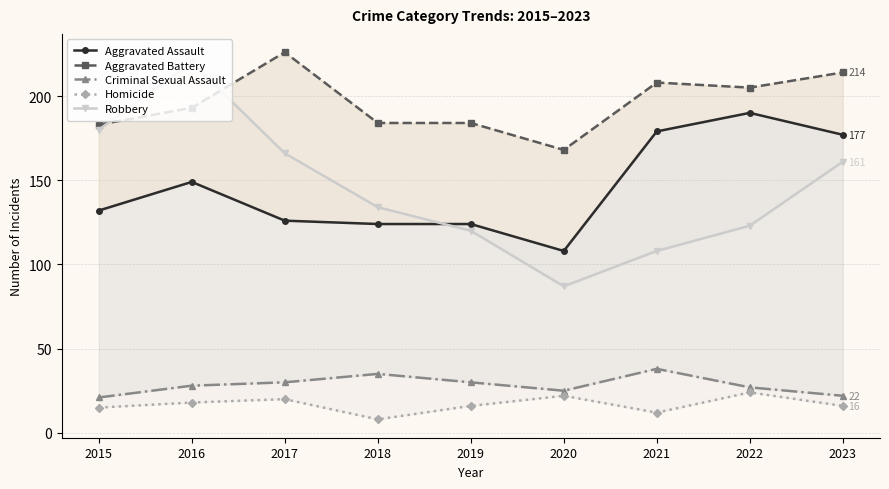

Reading right to left, what are all the values shown in this chart?

Aggravated Assault: 177	190	179	108	124	124	126	149	132
Aggravated Battery: 214	205	208	168	184	184	226	193	183
Criminal Sexual Assault: 22	27	38	25	30	35	30	28	21
Homicide: 16	24	12	22	16	8	20	18	15
Robbery: 161	123	108	87	120	134	166	220	180